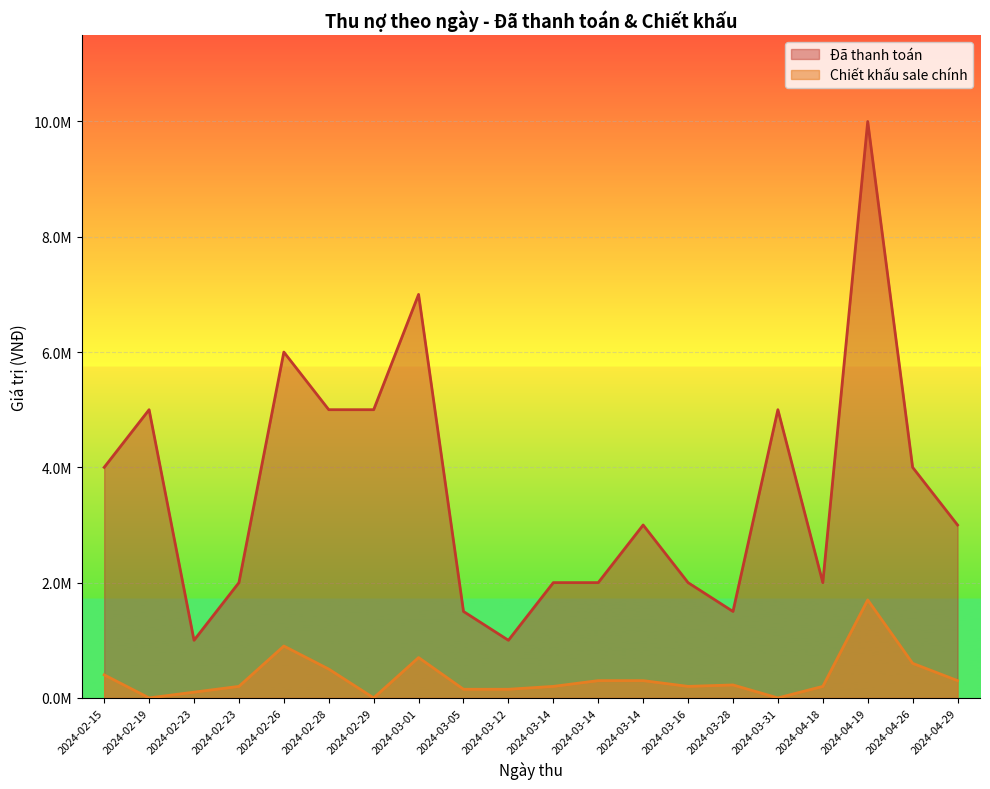

Which series has the largest range (max minus min)?

Đã thanh toán